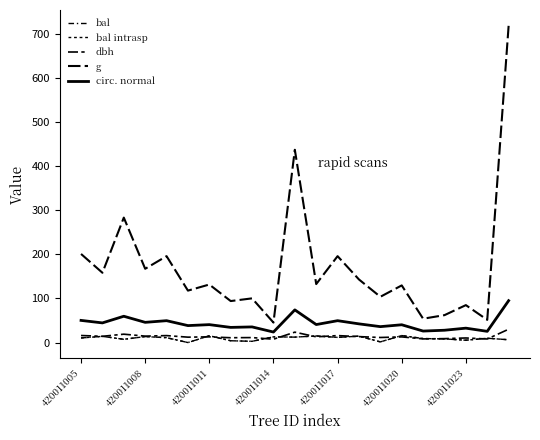

At which category does dbh reach its first local peak?

420011011